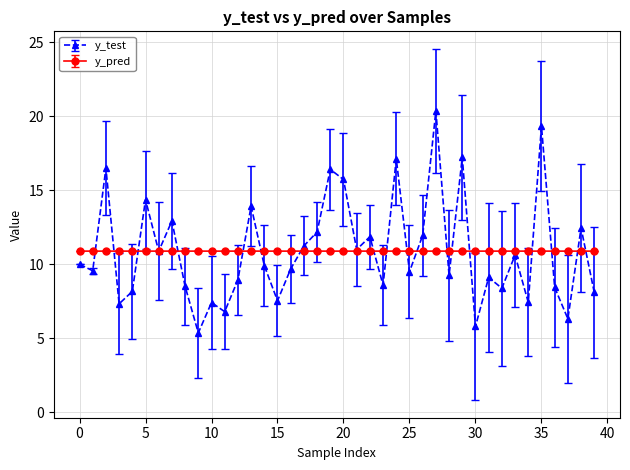

Rank the series by their maximum value, from lowest to highest.

y_pred, y_test